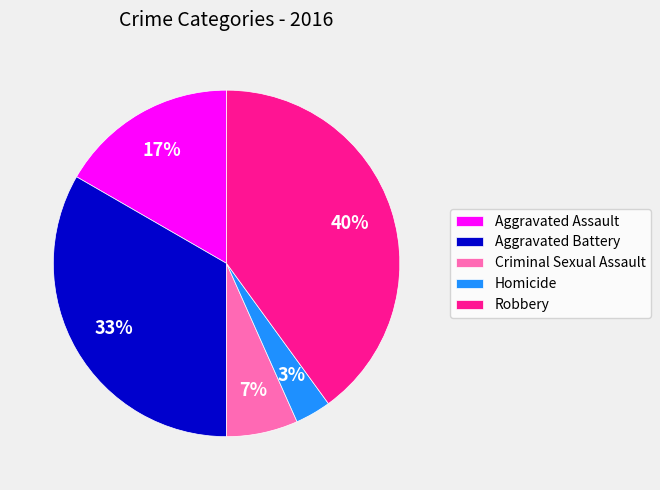

Is it true that Robbery is 31% of the pie?

False